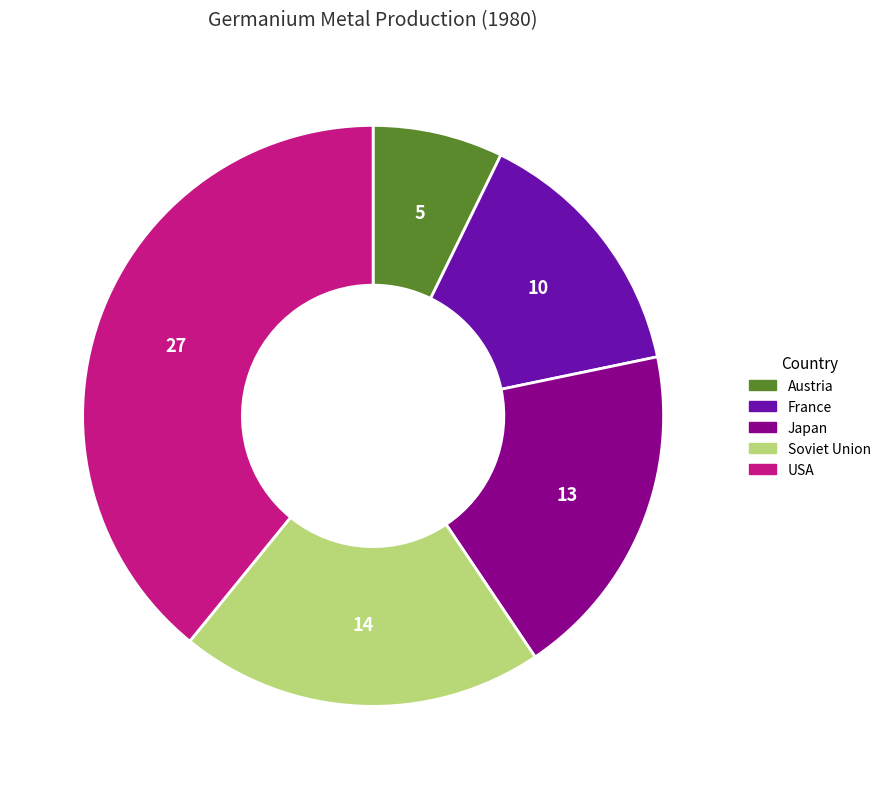

What is the smallest slice in the pie chart?

Austria